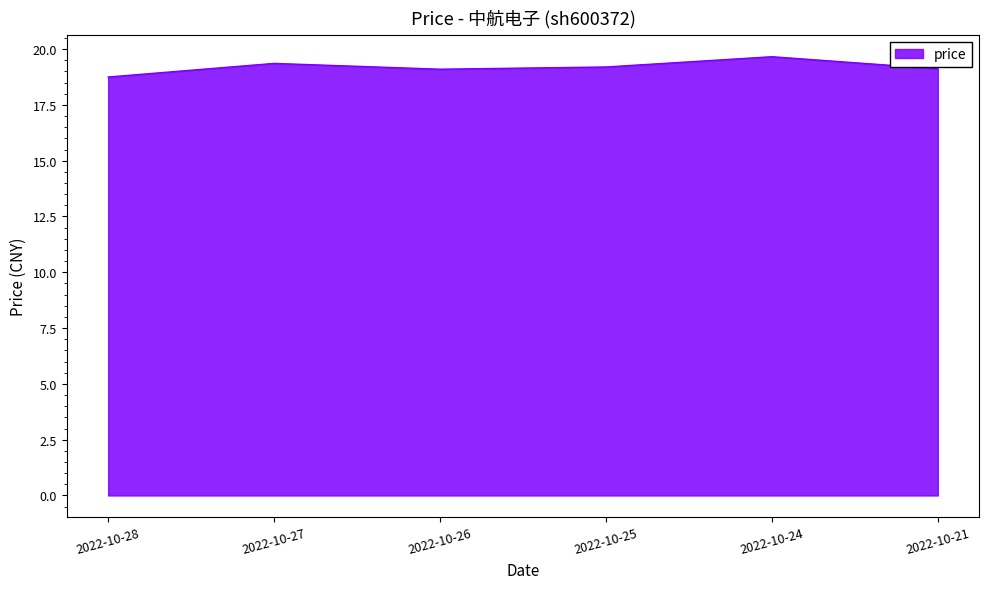

What is the change in value from 2022-10-27 to 2022-10-25?

-0.2